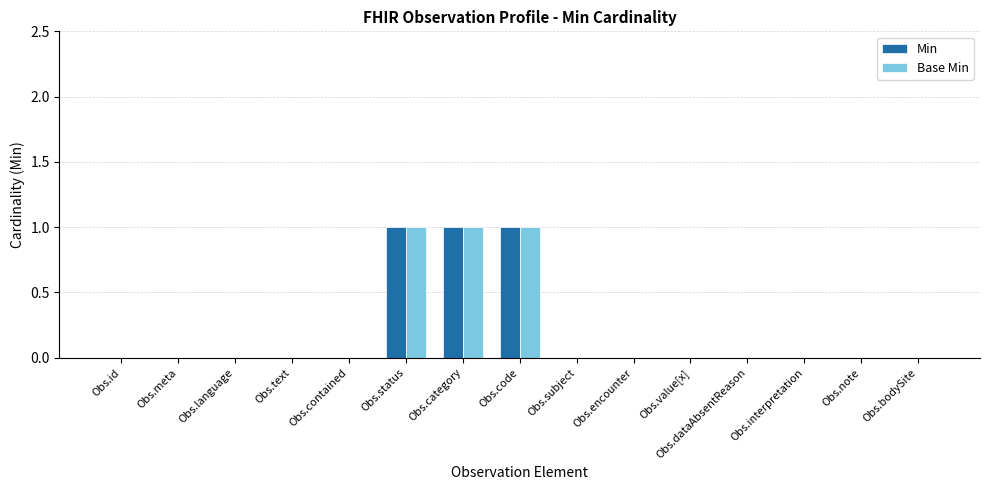

True or false: Base Min has a value of 0 at Obs.dataAbsentReason.

True